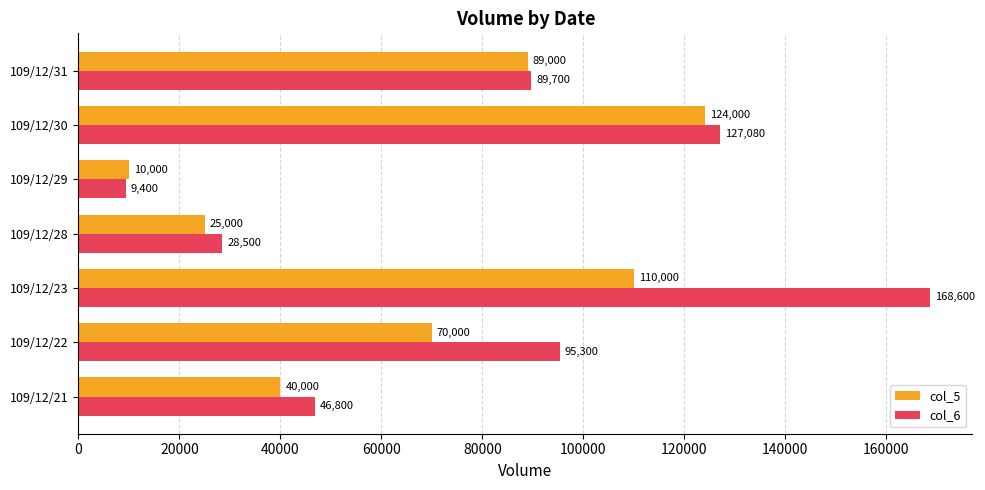

The value of col_5 at 109/12/21 is 40000. True or false?

True